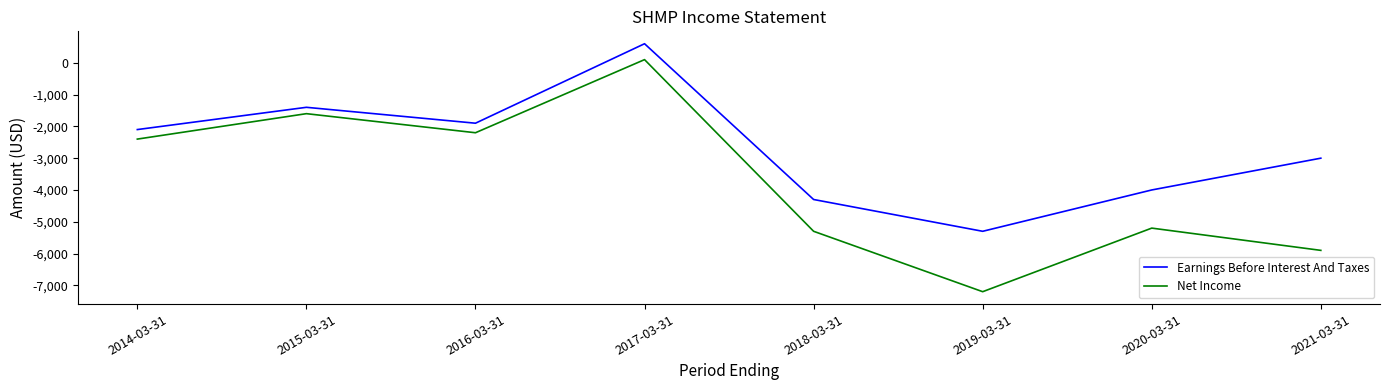

Reading left to right, list all the values displayed in this chart.

Earnings Before Interest And Taxes: -2100	-1400	-1900	600	-4300	-5300	-4000	-3000
Net Income: -2400	-1600	-2200	100	-5300	-7200	-5200	-5900